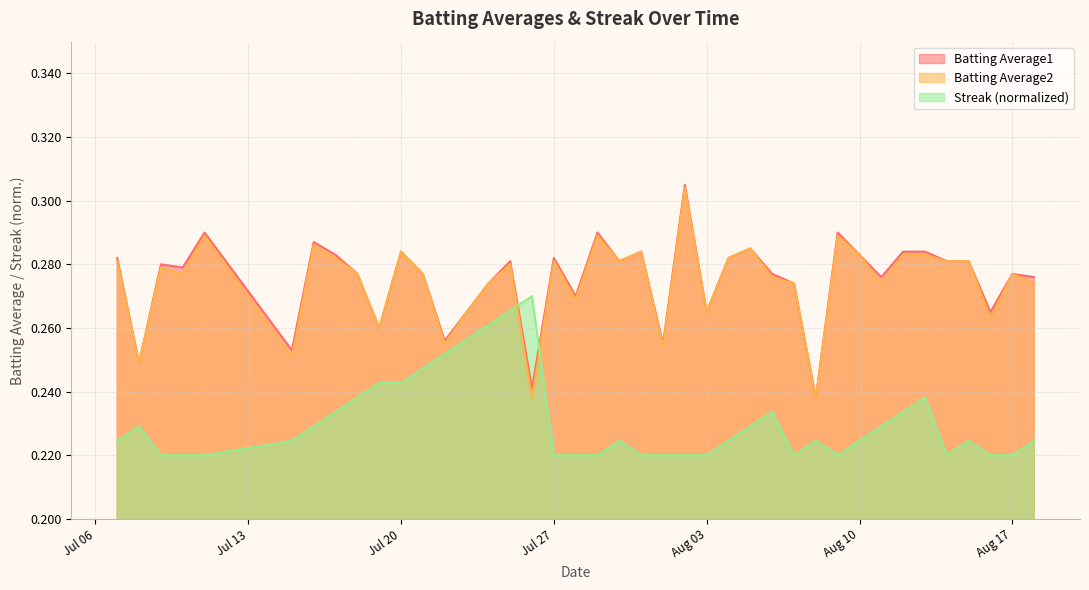

After their last crossing, which series has the higher values: Batting Average2 or Streak?

Batting Average2